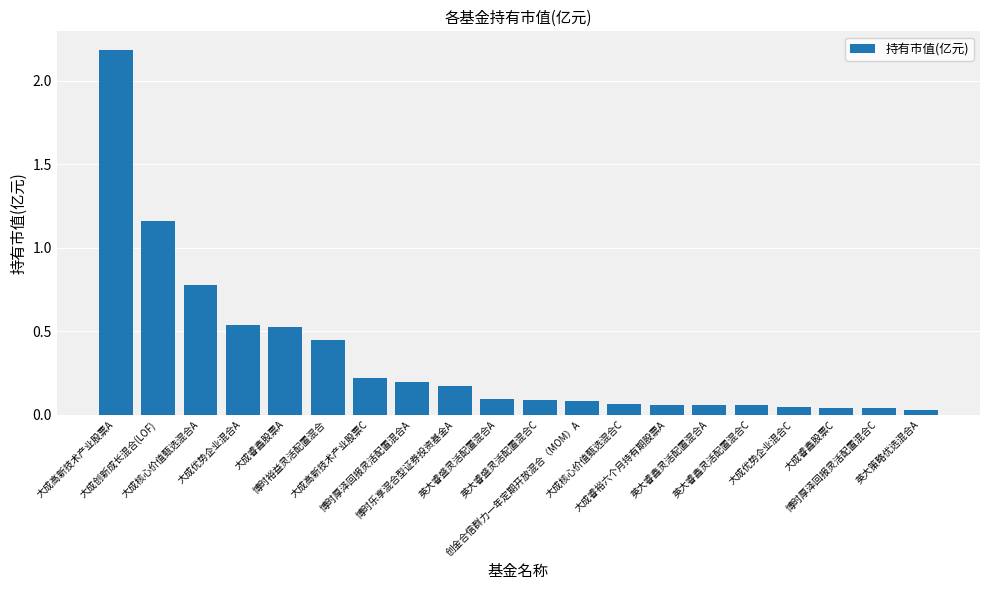

What is the difference between the maximum and minimum values?

2.2